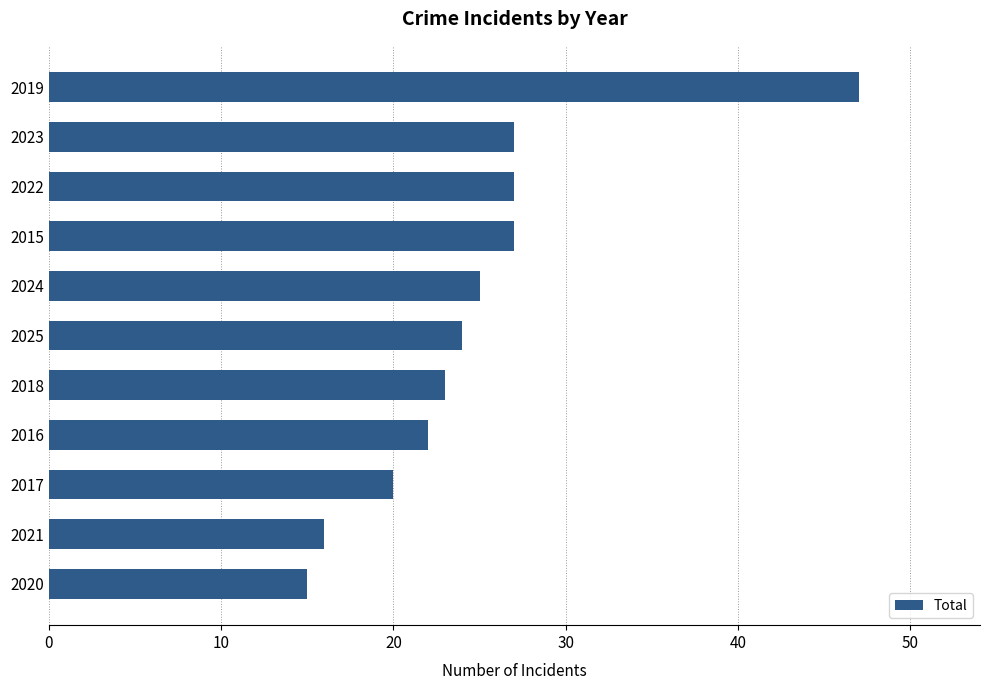

Reading top to bottom, list all the values displayed in this chart.

2019=47	2023=27	2022=27	2015=27	2024=25	2025=24	2018=23	2016=22	2017=20	2021=16	2020=15